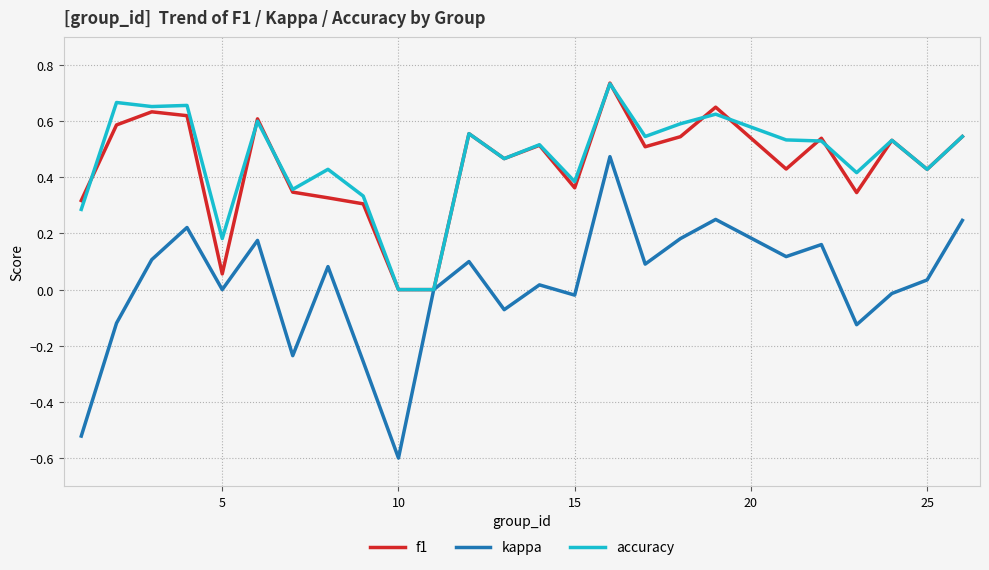

What is the minimum value shown in the chart?

-0.6